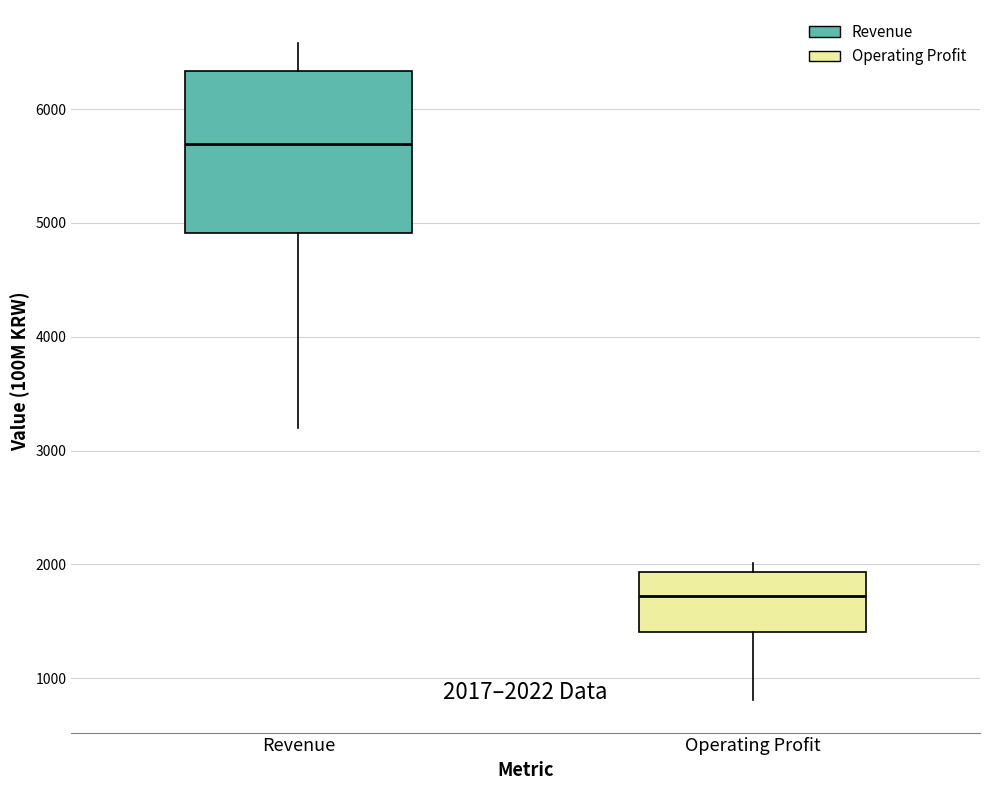

Which box has the highest median line?

Revenue